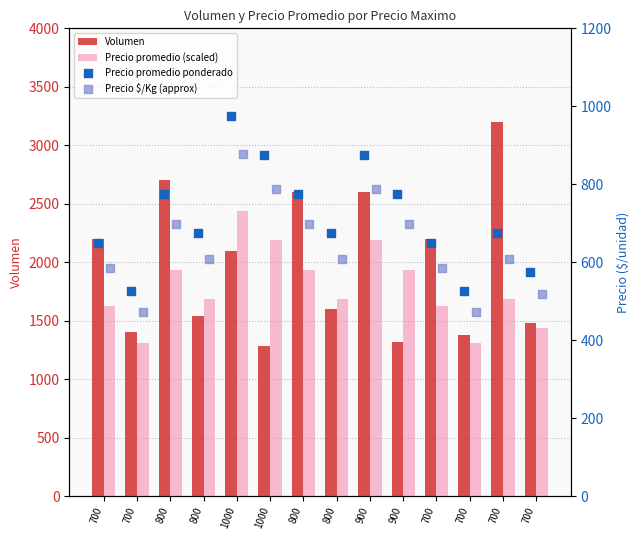

Is the value of Volumen at 800 greater than the value of Precio promedio (scaled) at 800?

Yes